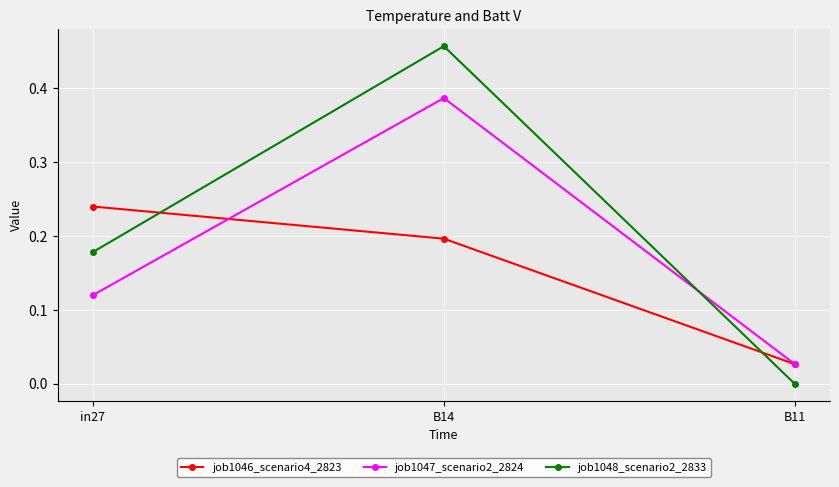

Which series changed the most between B14 and B11?

job1048_scenario2_2833